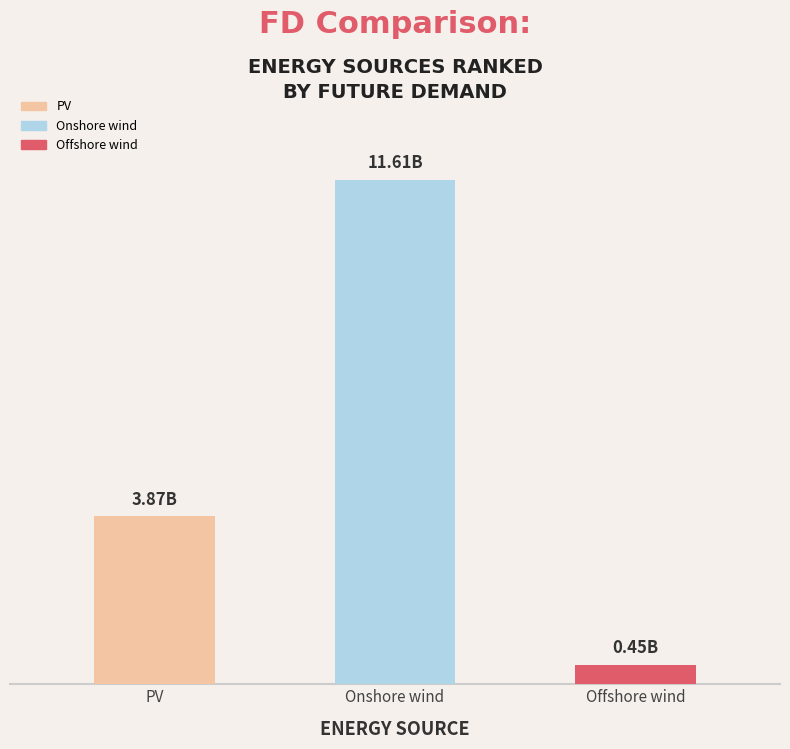

What is the smallest value displayed?

445414769.3